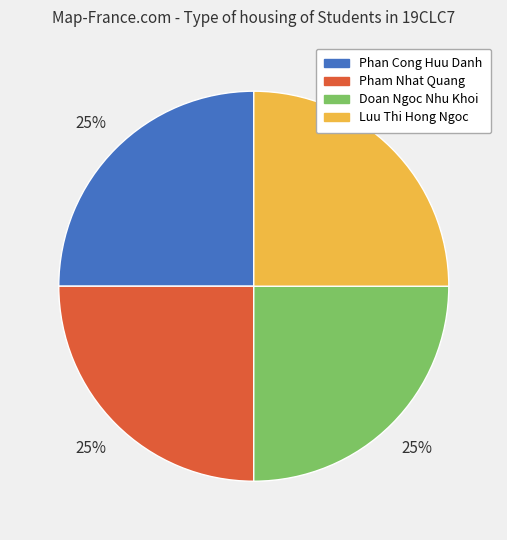

To the nearest percent, what is the average slice percentage?

25%